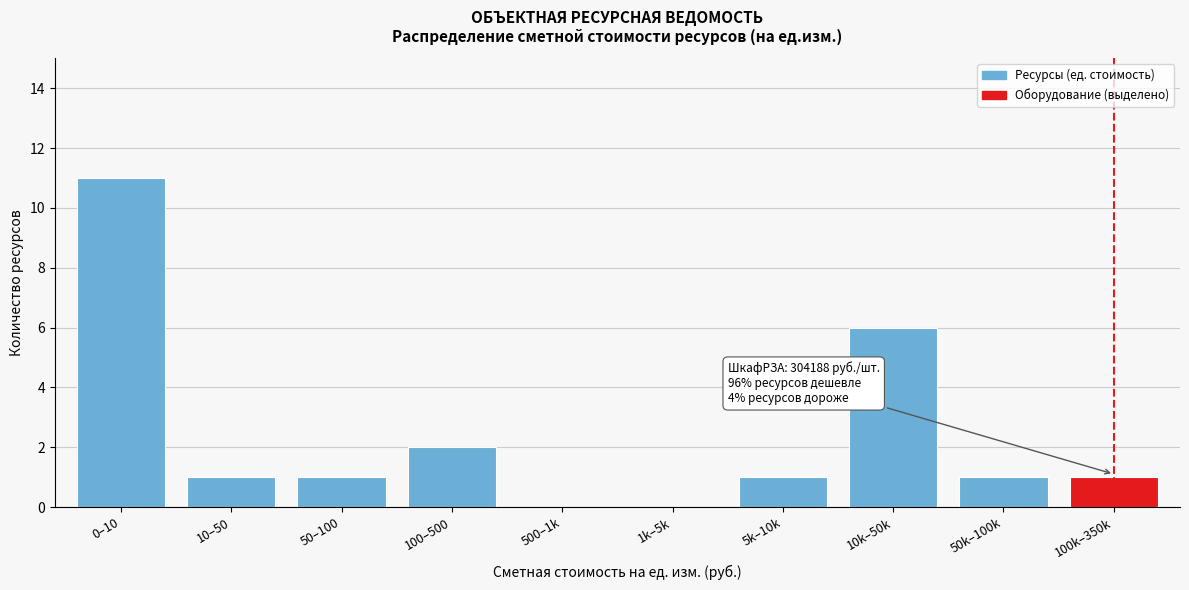

Reading left to right, list all the values displayed in this chart.

0–10=11	10–50=1	50–100=1	100–500=2	500–1k=0	1k–5k=0	5k–10k=1	10k–50k=6	50k–100k=1	100k–350k=1